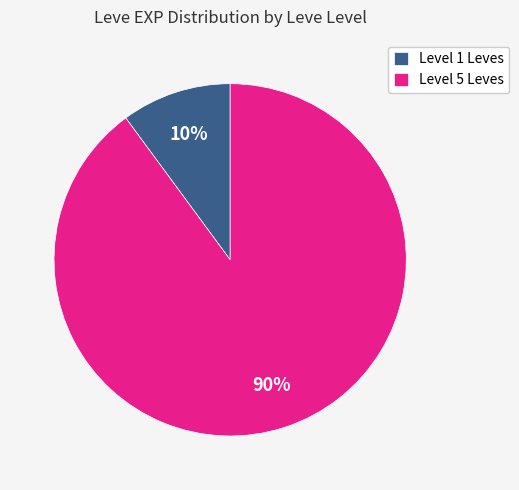

Which slice is the smallest?

Level 1 Leves